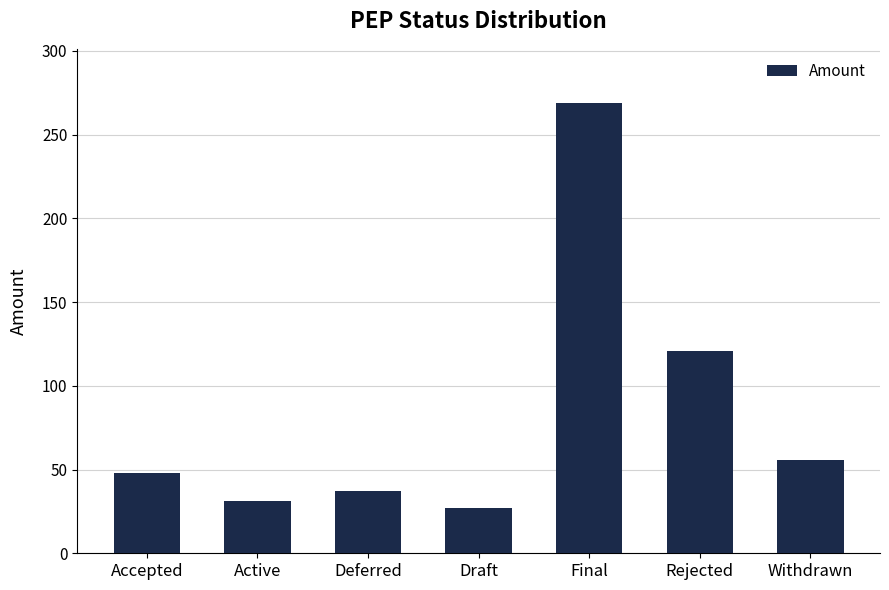

What is the smallest value displayed?

27